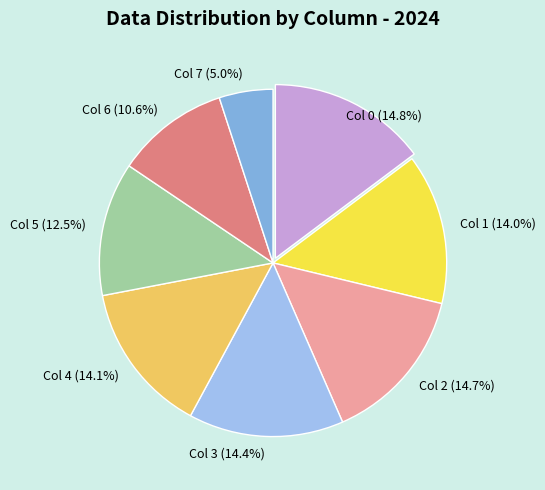

Is Col 0 (14.8%) the majority of the pie?

No